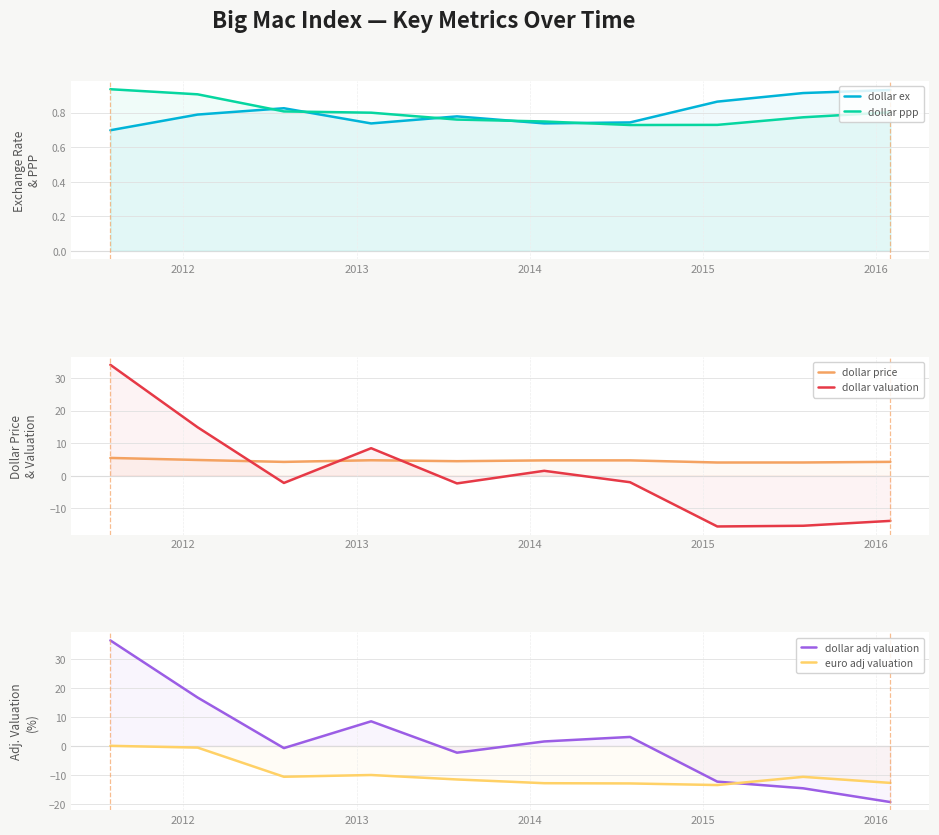

True or false: dollar ex and euro adj valuation intersect in this chart.

False